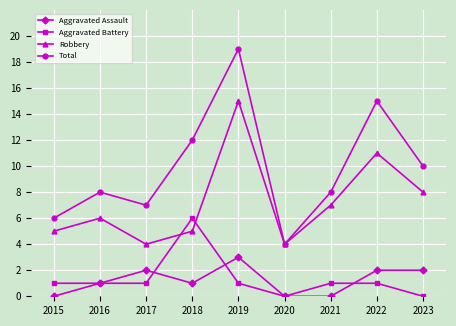

Which series ends up on top after the final intersection of Aggravated Battery and Robbery?

Robbery